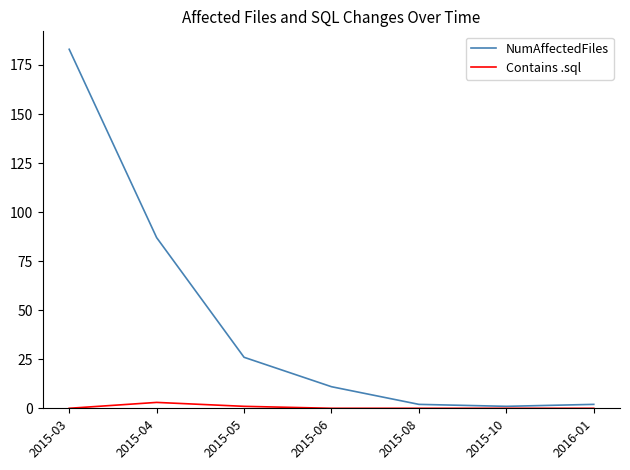

Rank the series by their average value, from lowest to highest.

Contains .sql, NumAffectedFiles